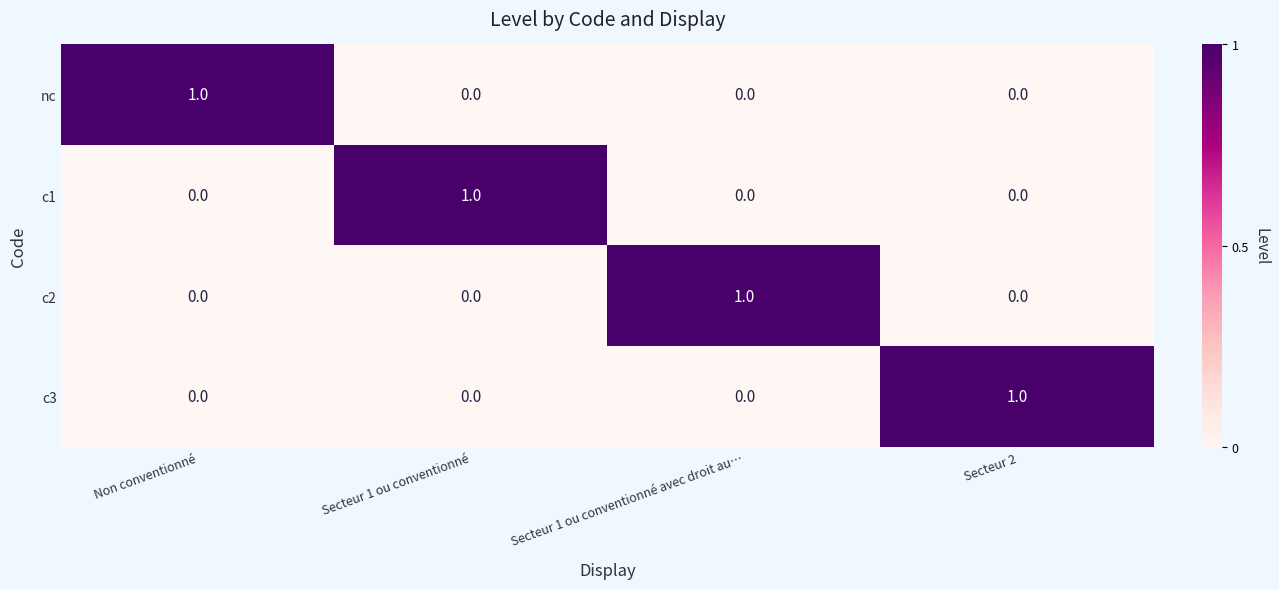

How many c2 values are between 0 and 1?

4